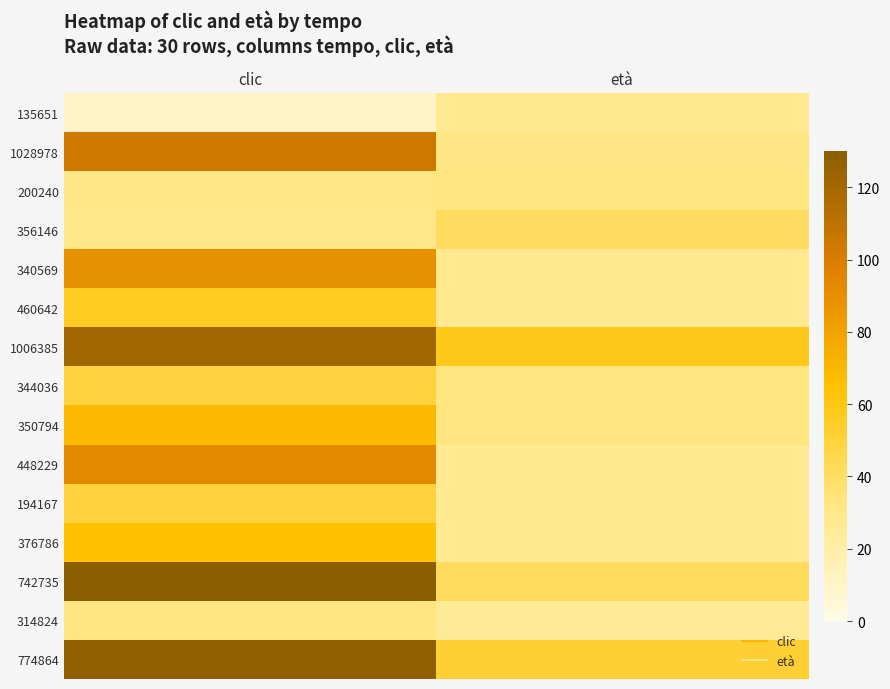

Which category has the highest value across all series?

clic